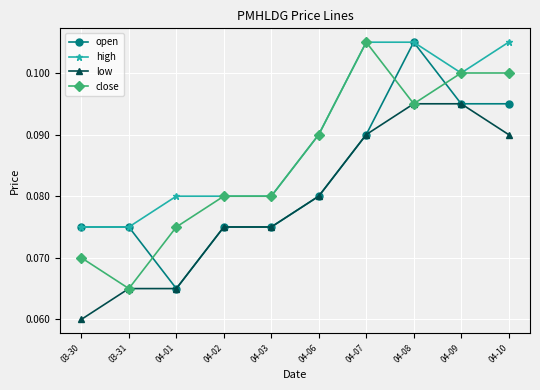

How many distinct data groups are displayed?

4